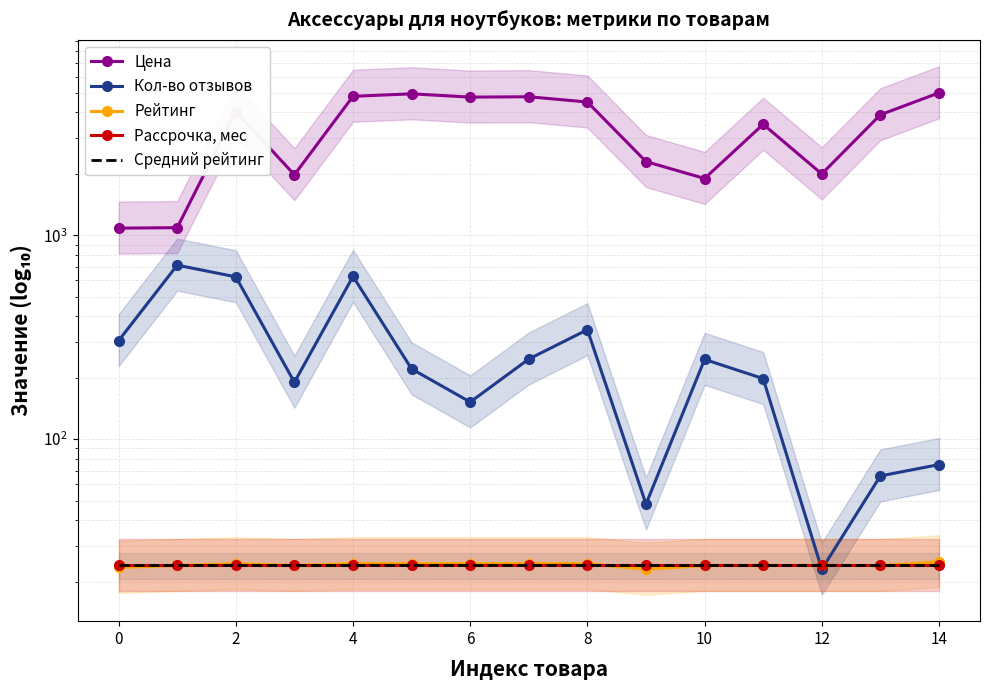

How many lines are shown in the chart?

5